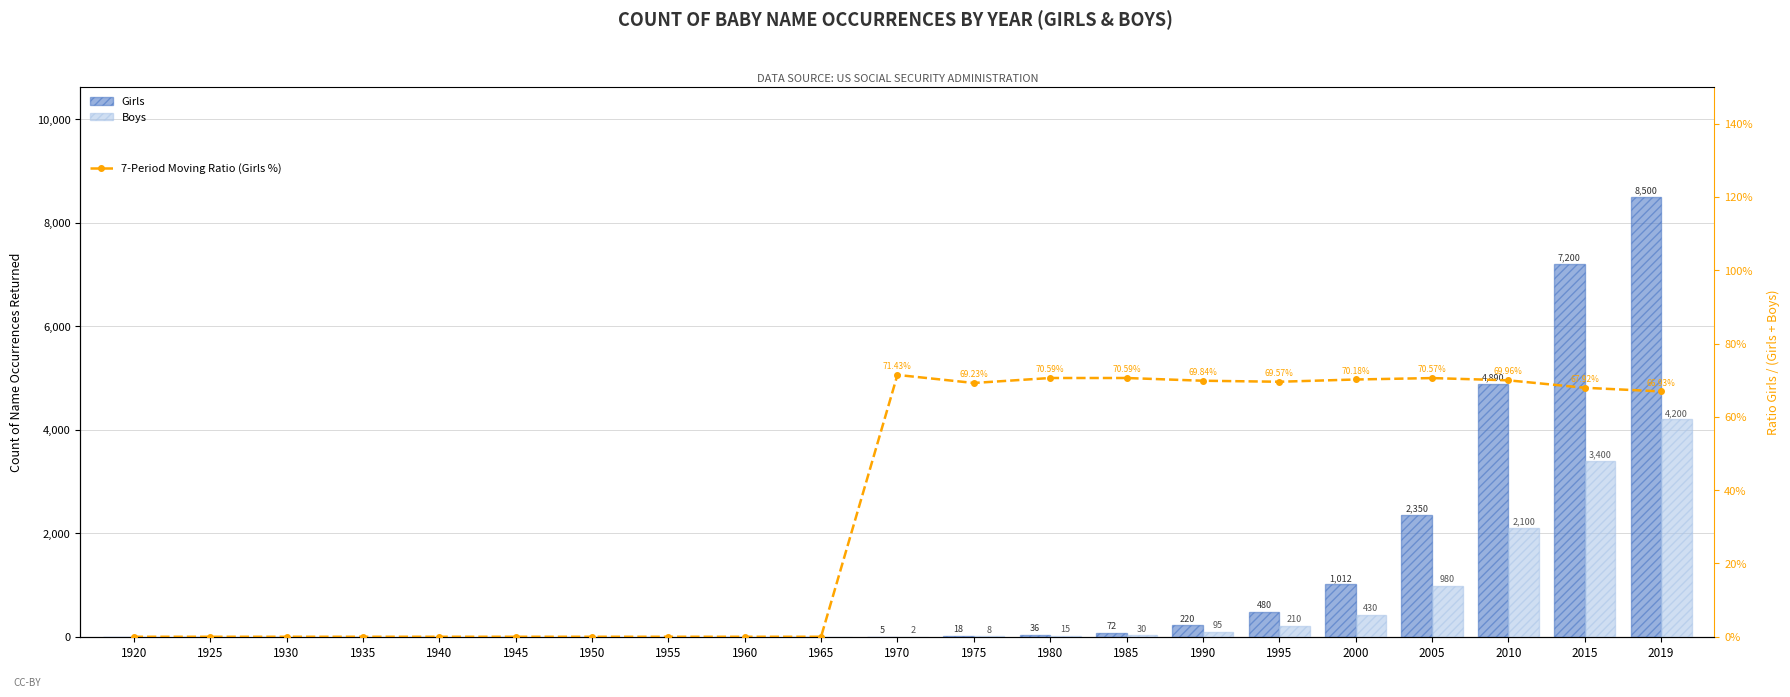

What is the average value of the Boys Count series?

546.2